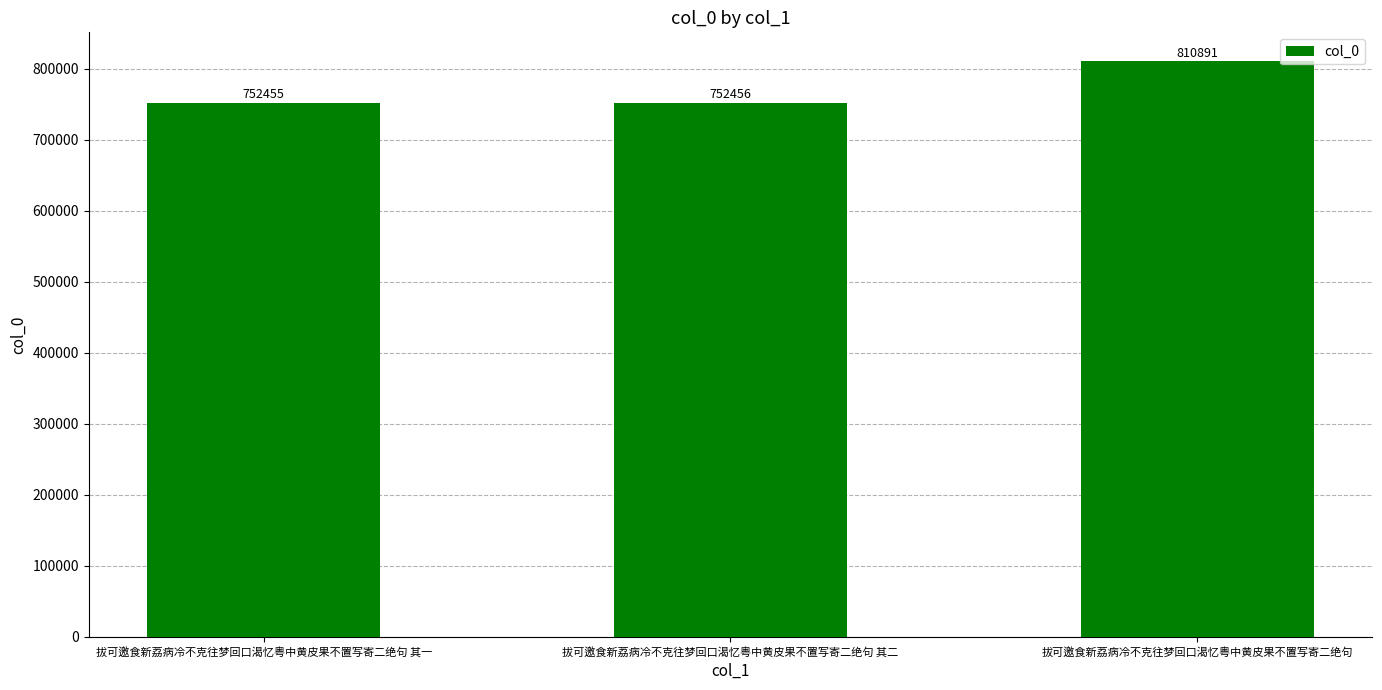

What is the approximate value at 拔可邀食新荔病冷不克往梦回口渴忆粤中黄皮果不置写寄二绝句 其一?

752455